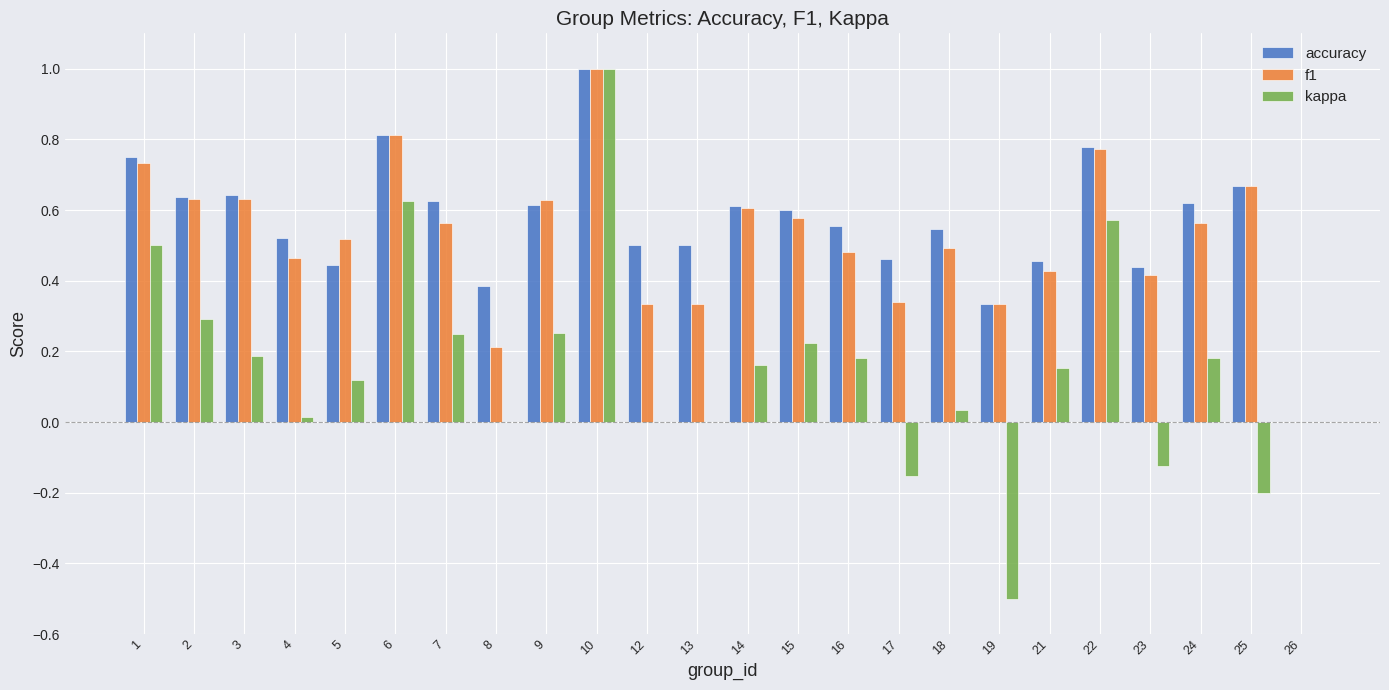

Is the value of kappa at 17 greater than the value of f1 at 13?

No